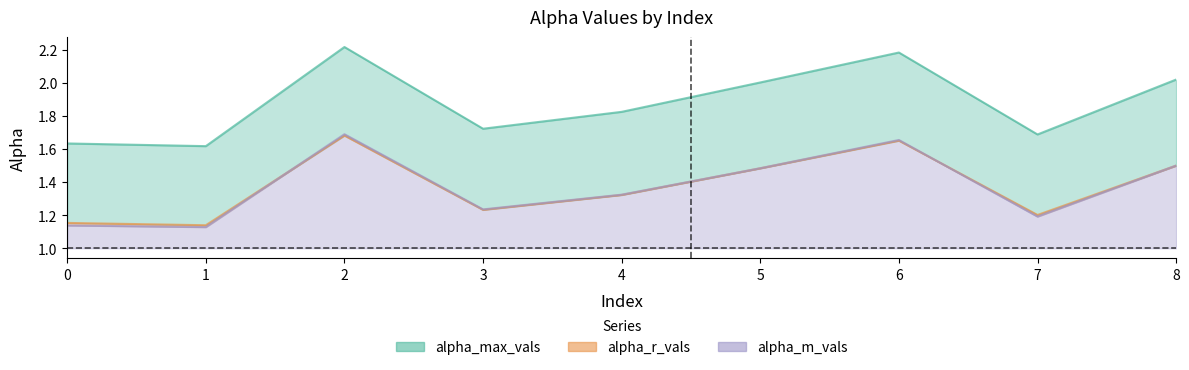

True or false: alpha_max_vals and alpha_m_vals cross at least once.

False